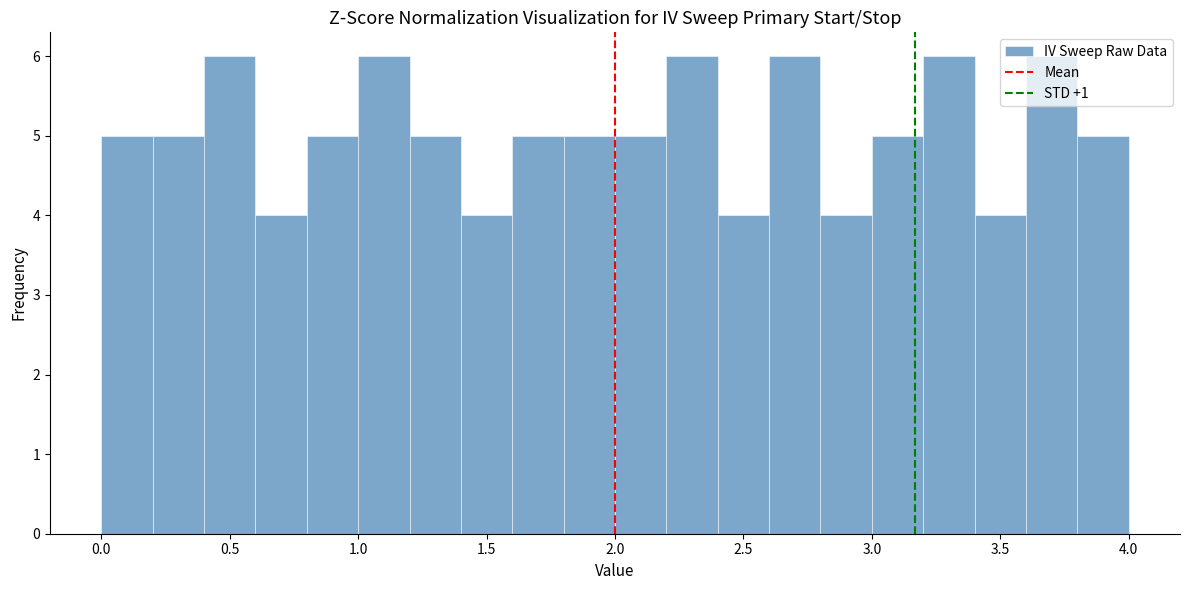

Reading left to right, list every bar in this chart as the range it spans on the x-axis followed by its height. The values are not printed on the chart, so give them approximately, as read against the axis.

0.0 to 0.2: 5
0.2 to 0.4: 5
0.4 to 0.6: 6
0.6 to 0.8: 4
0.8 to 1.0: 5
1.0 to 1.2: 6
1.2 to 1.4: 5
1.4 to 1.6: 4
1.6 to 1.8: 5
1.8 to 2.0: 5
2.0 to 2.2: 5
2.2 to 2.4: 6
2.4 to 2.6: 4
2.6 to 2.8: 6
2.8 to 3.0: 4
3.0 to 3.2: 5
3.2 to 3.4: 6
3.4 to 3.6: 4
3.6 to 3.8: 6
3.8 to 4.0: 5